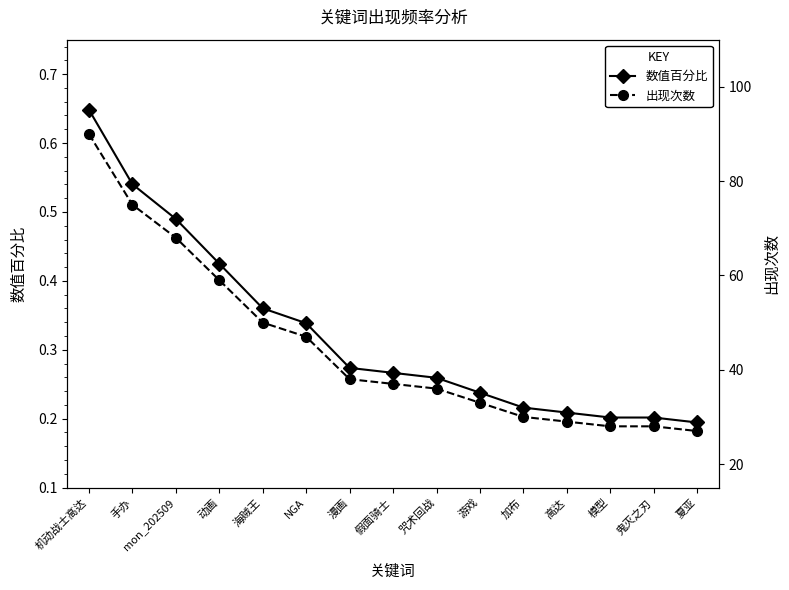

Is the value of 数值百分比 at 动画 greater than the value of 出现次数 at 假面骑士?

No